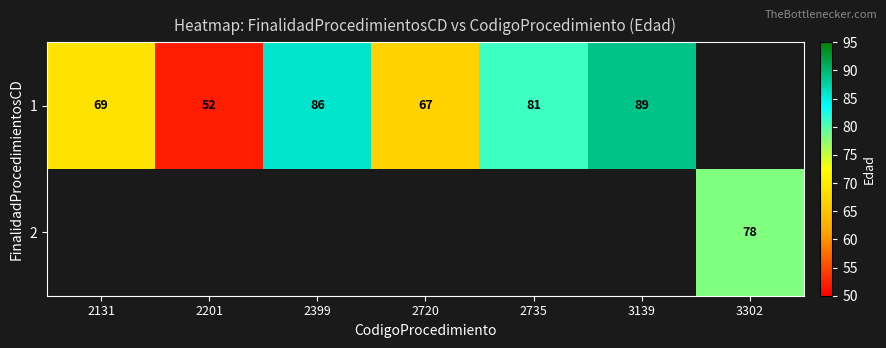

True or false: 1 has a value of 81 at 2735.

True